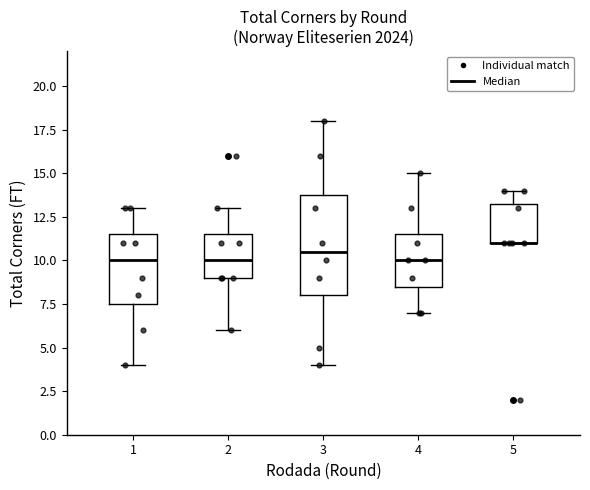

Reading left to right, read every box against the y-axis: the position of its median line, the range the box covers, and the ends of its whiskers. The values are not printed on the chart, so give them approximately, as read against the axis.

1: median 10.0, box 7.5 to 11.5, whiskers 4.0 to 13.0
2: median 10.0, box 9.0 to 11.5, whiskers 6.0 to 13.0
3: median 10.5, box 8.0 to 14.0, whiskers 4.0 to 18.0
4: median 10.0, box 8.5 to 11.5, whiskers 7.0 to 15.0
5: median 11.0 (drawn on the box's lower edge), box 11.0 to 13.5, whiskers 11.0 to 14.0